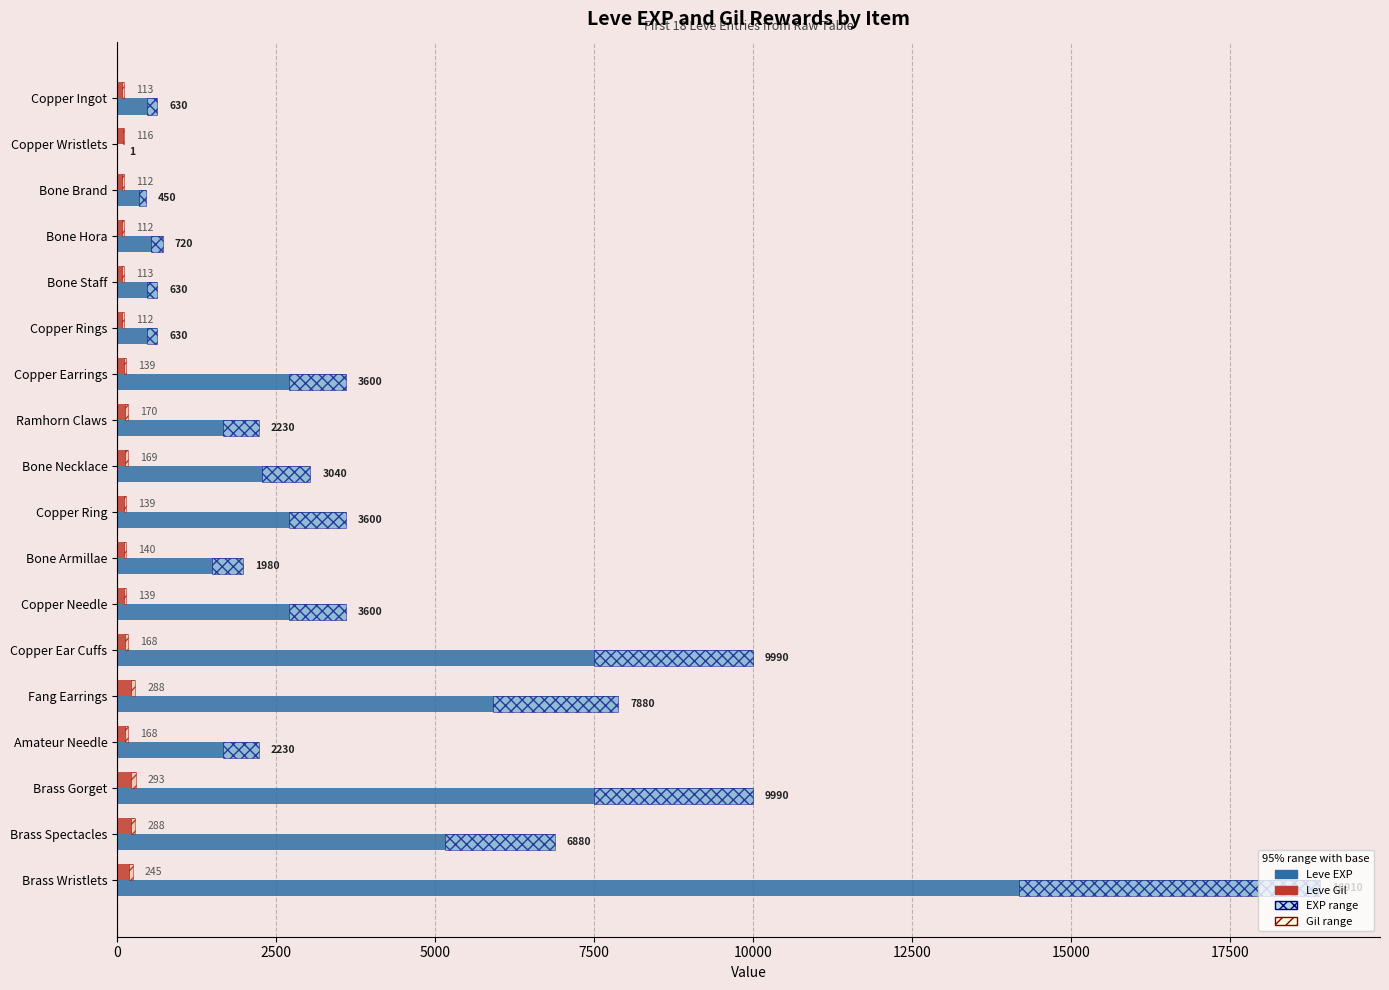

What is the sum of all Leve EXP values?

76991